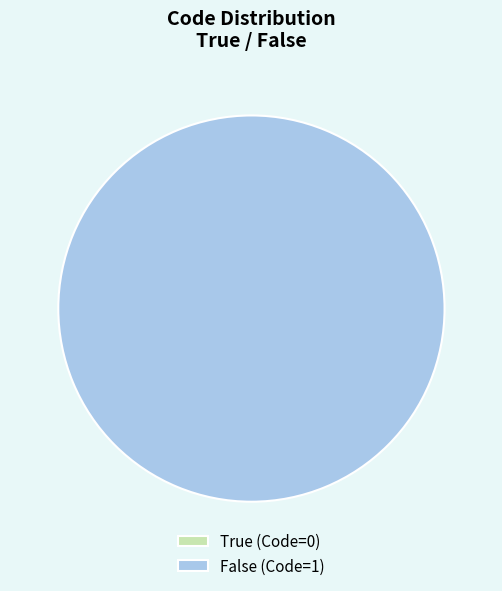

What is the change in value from True to False?

+1